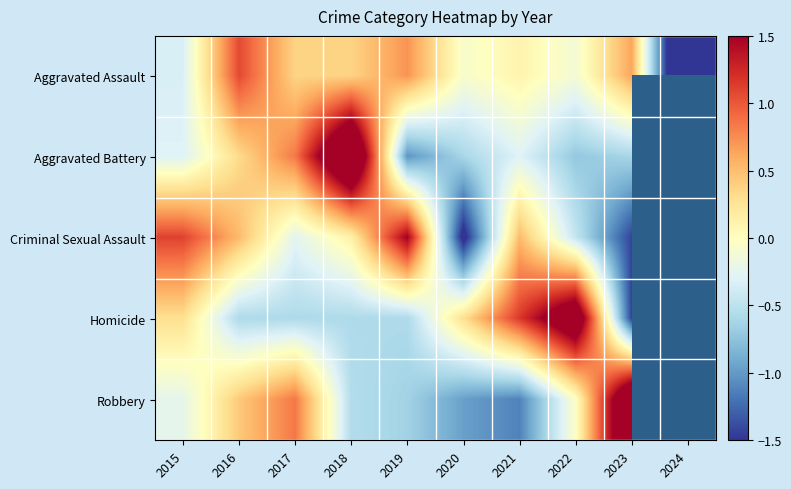

At which label is Robbery closest to 0?

2022